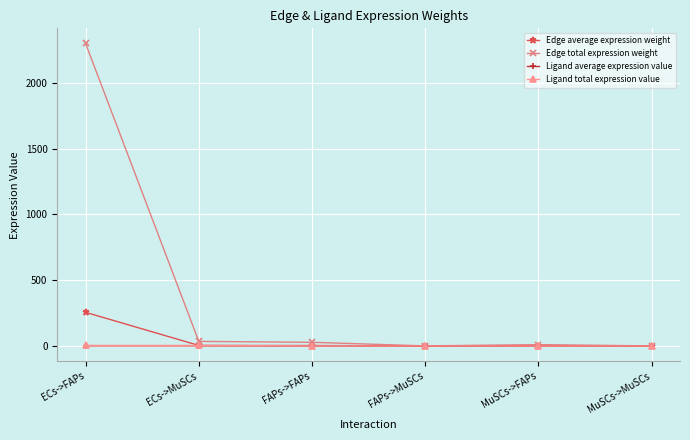

True or false: Ligand average expression value has more than 2 points higher than both neighbors.

False